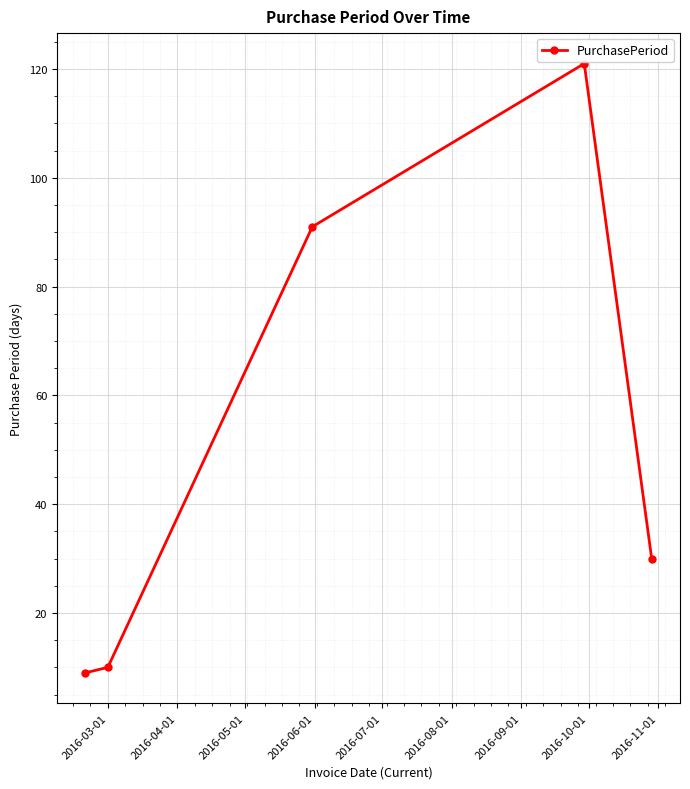

What is the sum of all values?

261